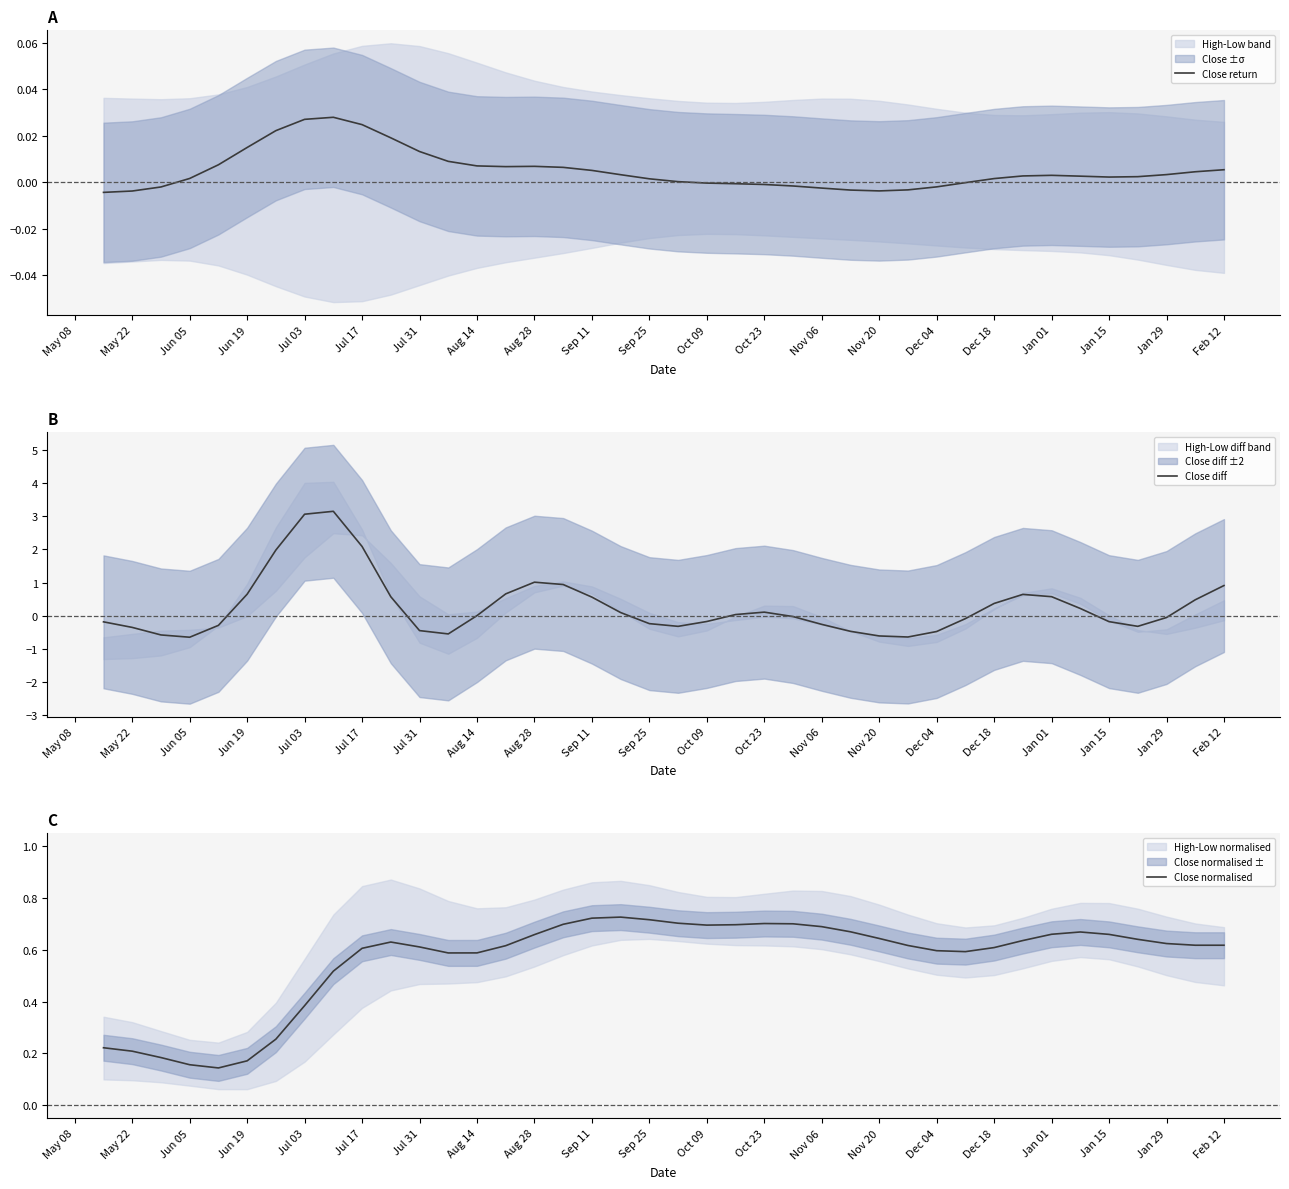

The value of Close normalised at Sep 25 is 0.2. True or false?

False